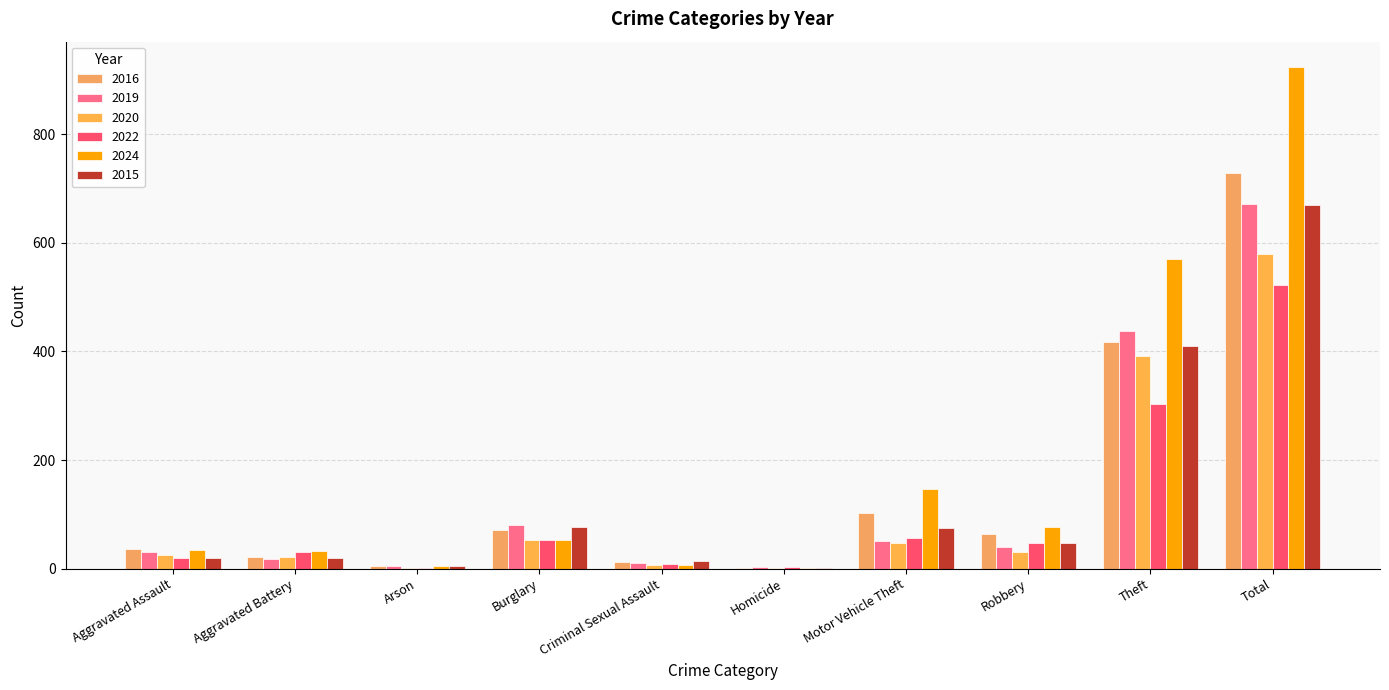

Is it true that 2016 equals 13 at Criminal Sexual Assault?

True